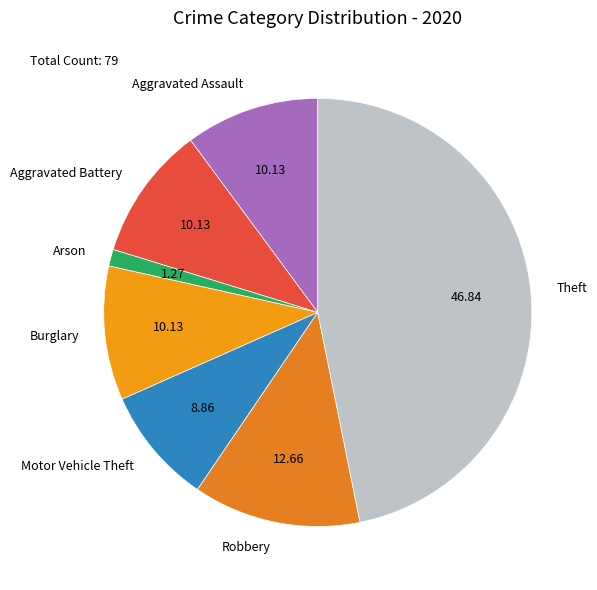

Does any single category account for the majority?

No